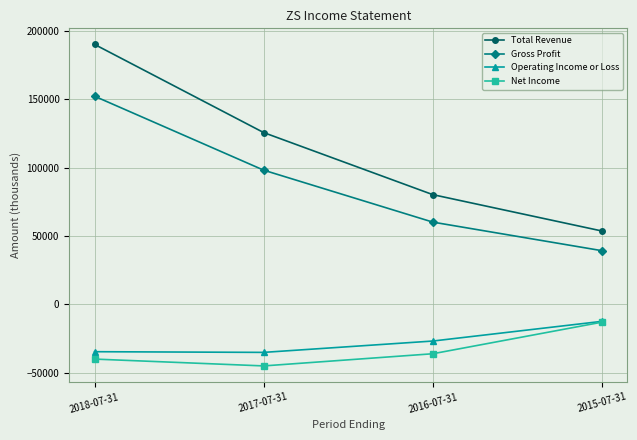

Does the chart have visible grid lines?

Yes